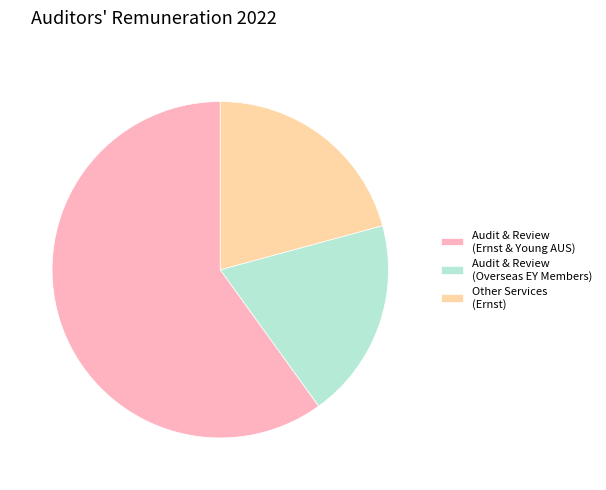

Combined, do Other Services (Ernst) and Audit & Review (Ernst & Young AUS) account for over 50%?

Yes